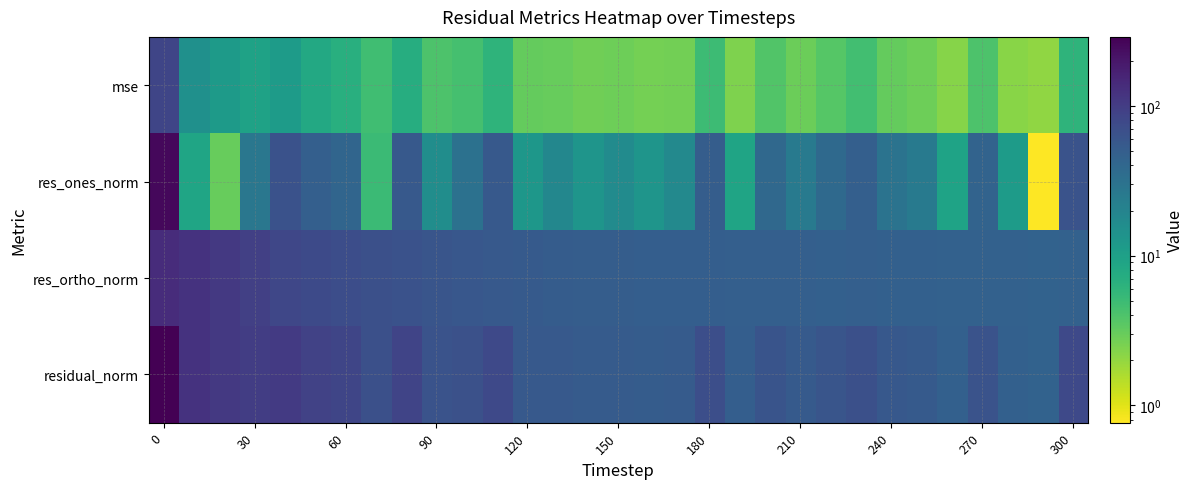

Which series has the largest range (max minus min)?

res_ones_norm